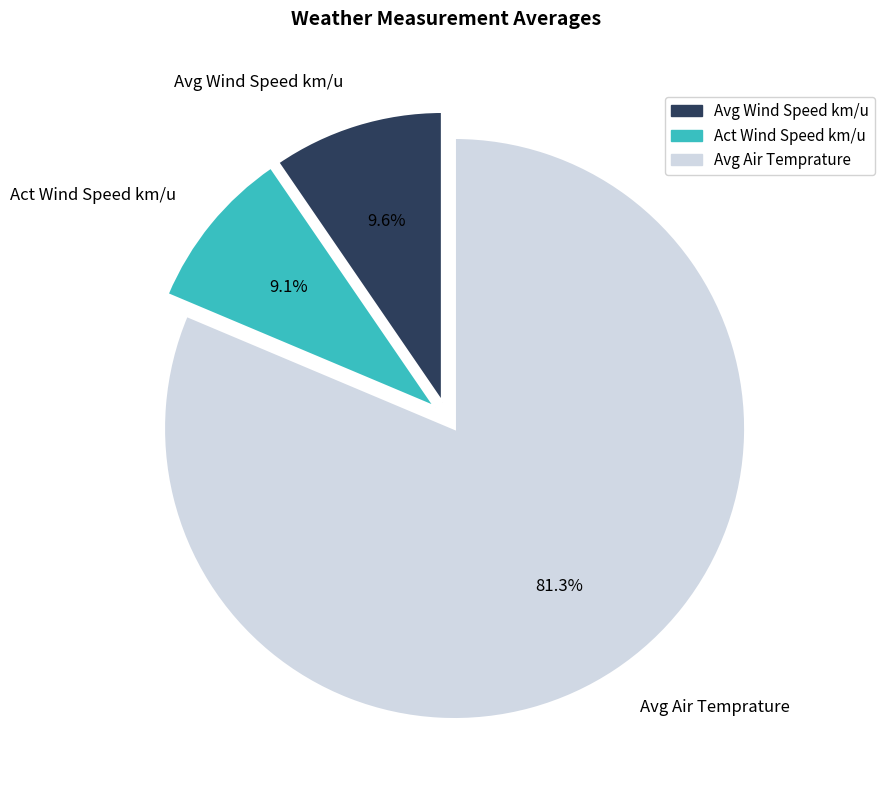

Count the number of slices in the pie.

3